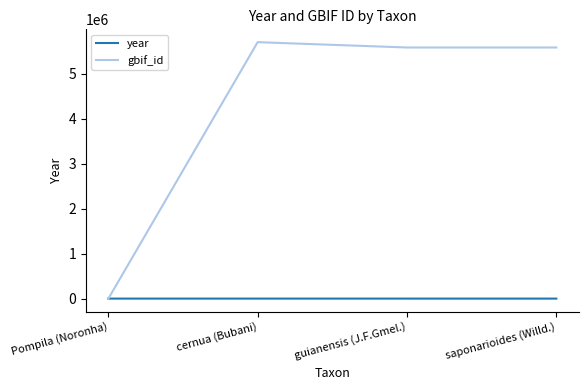

In gbif_id, how many points are higher than both neighbors (excluding endpoints)?

1